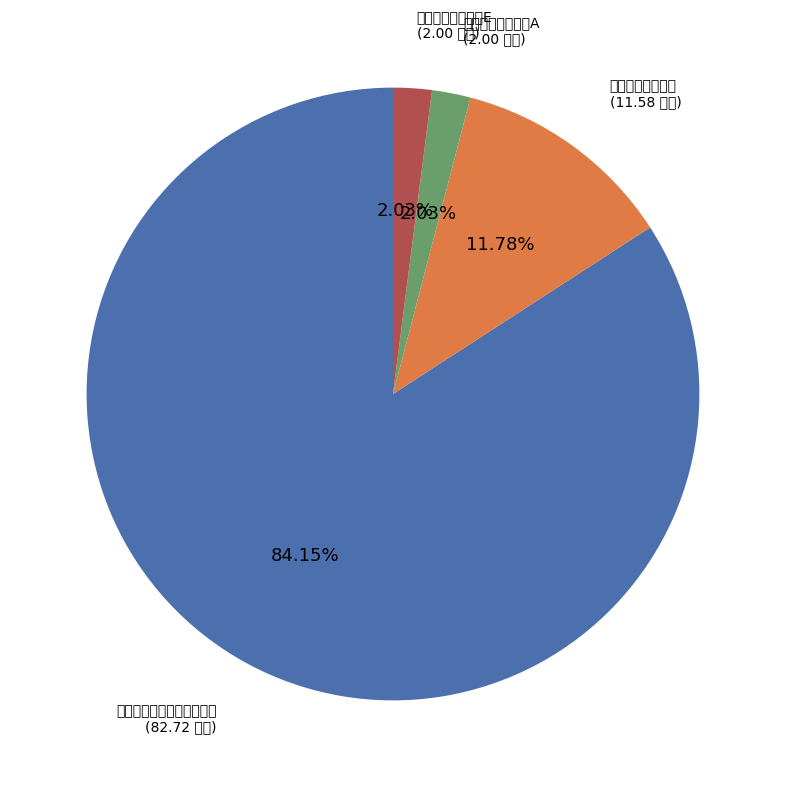

Is there any slice that represents more than half of the pie?

Yes